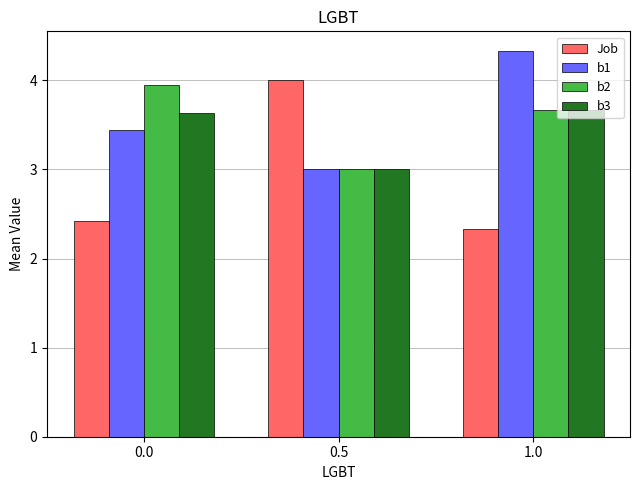

What is the sum of all Job values?

8.8